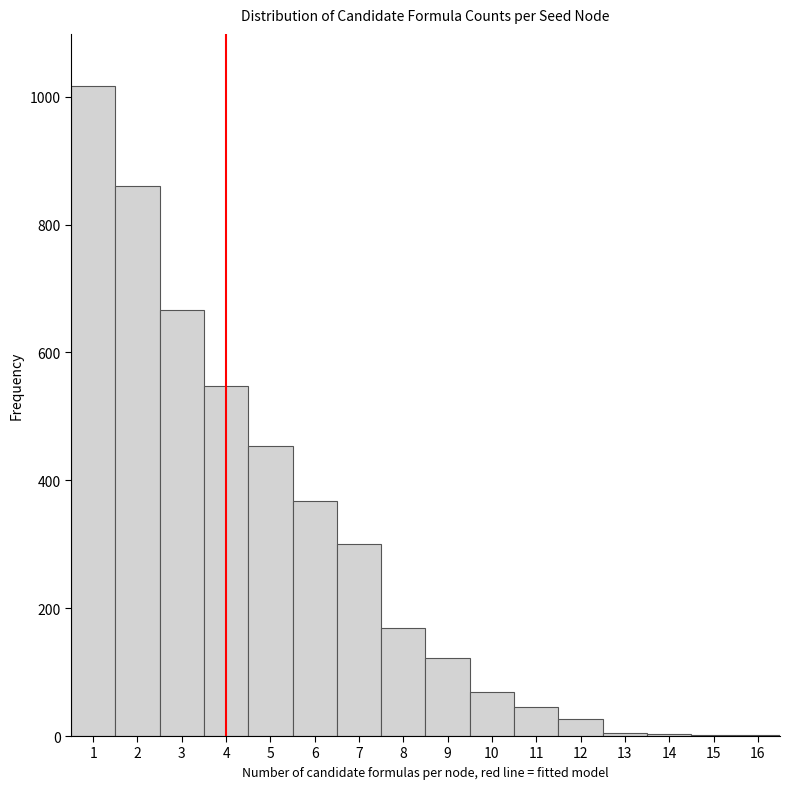

What is the height of the bar covering 1.5 to 2.5 on the x-axis? The values are not printed on the chart, so give them approximately, as read against the axis.

860